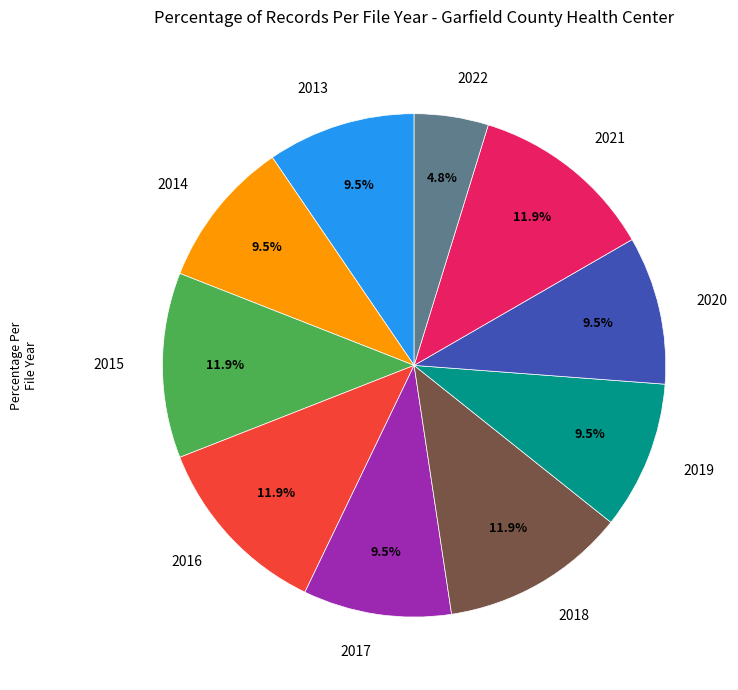

How many slices are in this pie chart?

10